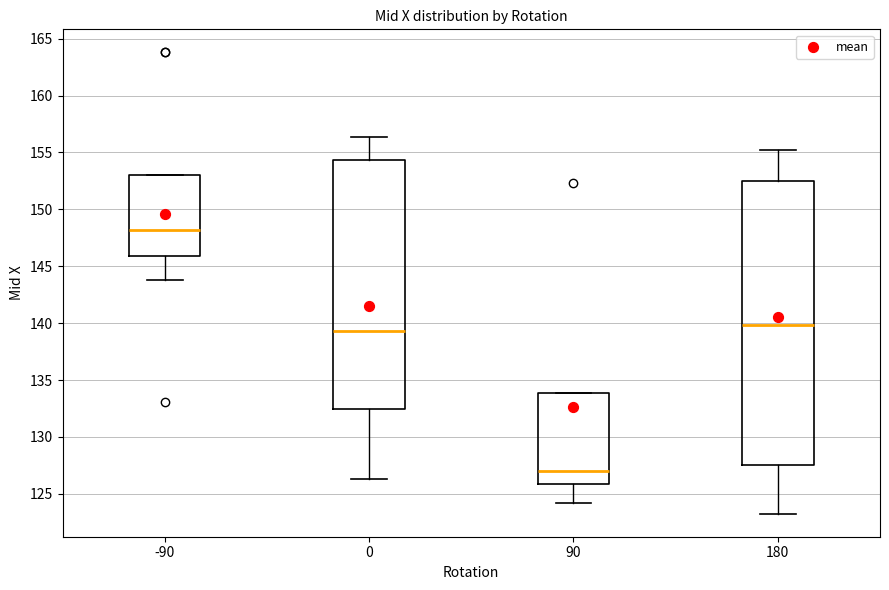

Where is the upper edge of the box at x = 90 on the y-axis? The values are not printed on the chart, so give them approximately, as read against the axis.

134.0